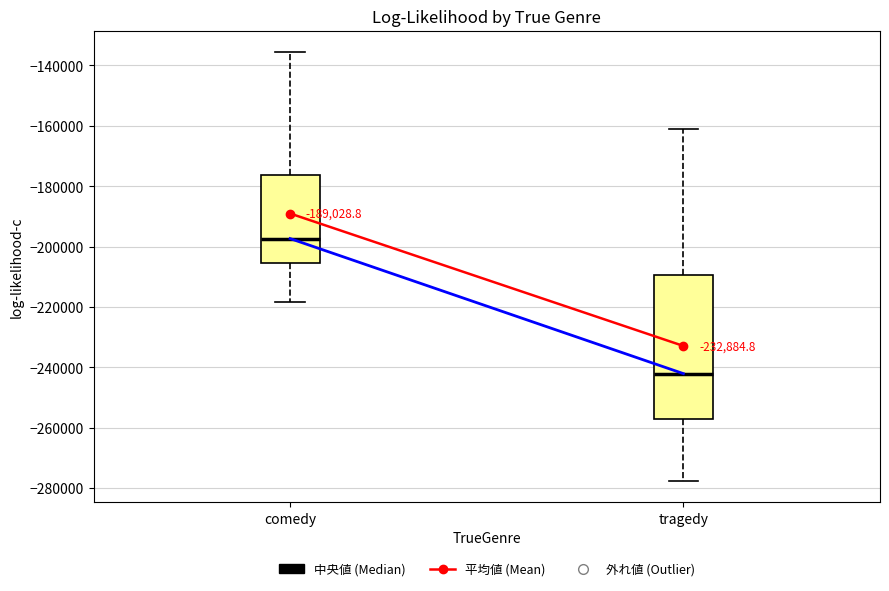

Comparing the boxes themselves (not the whiskers), which one is the tallest?

tragedy